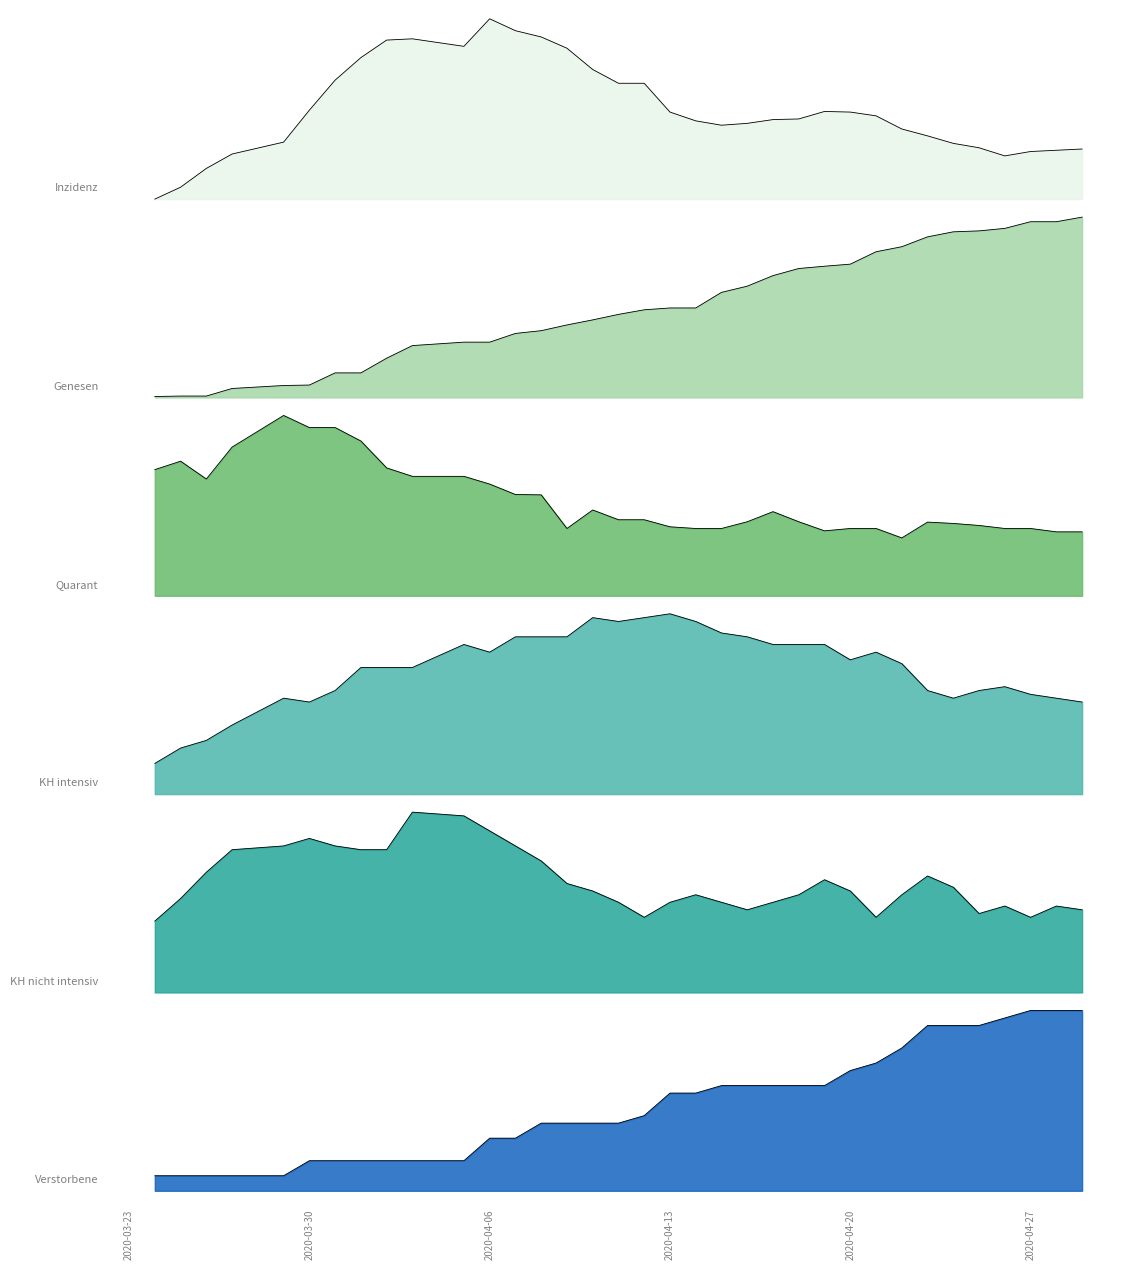

True or false: Verstorbene has more than 0 points higher than both neighbors.

False